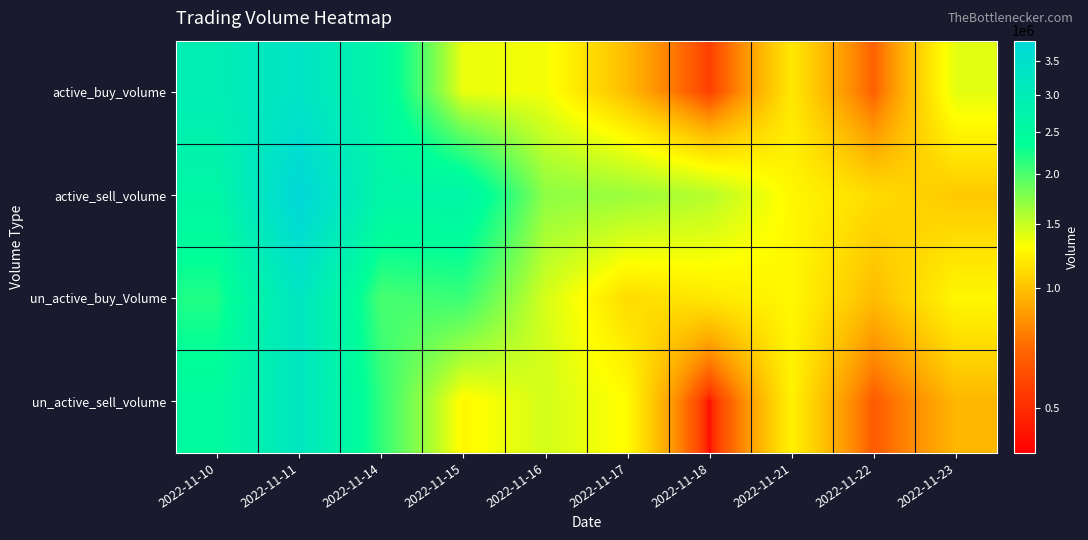

Reading left to right, list all the values displayed in this chart.

active_buy_volume: 2022-11-10=2942501	2022-11-11=3335601	2022-11-14=2589601	2022-11-15=1368300	2022-11-16=1335500	2022-11-17=968176	2022-11-18=537790	2022-11-21=1179900	2022-11-22=650000	2022-11-23=1397031
active_sell_volume: 2022-11-10=2592899	2022-11-11=3824900	2022-11-14=2644901	2022-11-15=2655400	2022-11-16=1717513	2022-11-17=1665924	2022-11-18=1564018	2022-11-21=1262700	2022-11-22=1123948	2022-11-23=1030469
un_active_buy_Volume: 2022-11-10=2198999	2022-11-11=3249900	2022-11-14=2016200	2022-11-15=2082100	2022-11-16=1442099	2022-11-17=1118800	2022-11-18=1182300	2022-11-21=1269098	2022-11-22=973800	2022-11-23=1261900
un_active_sell_volume: 2022-11-10=2474489	2022-11-11=3233701	2022-11-14=2123599	2022-11-15=1263100	2022-11-16=1455288	2022-11-17=1287093	2022-11-18=460900	2022-11-21=1232401	2022-11-22=631000	2022-11-23=954131